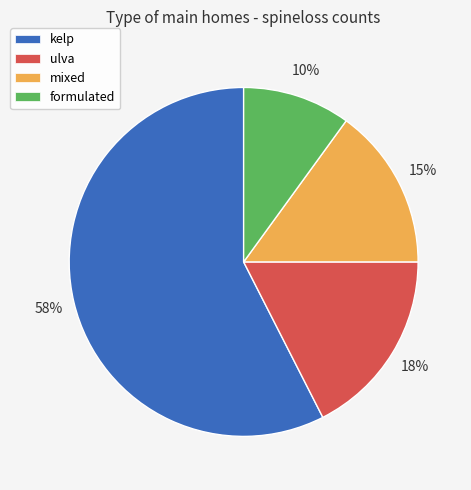

Which has a higher value, formulated or mixed?

mixed